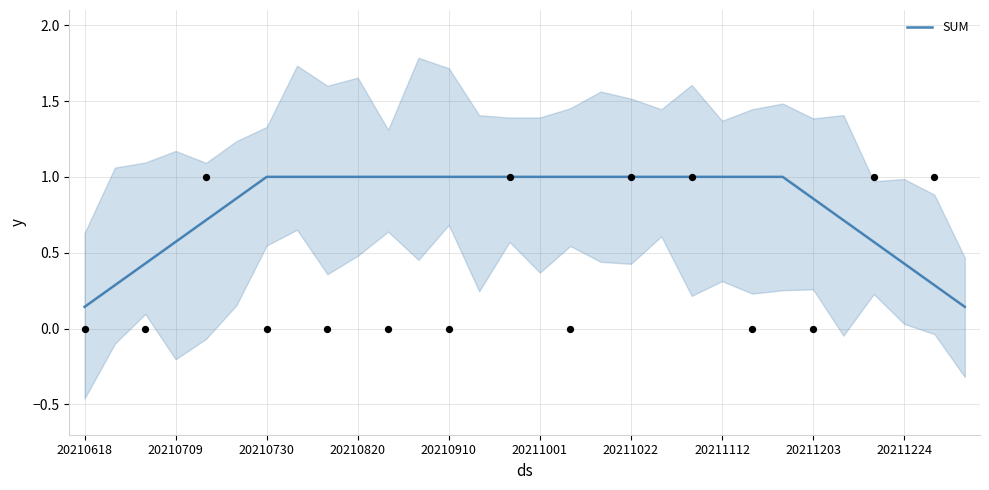

Approximately how many times larger is the value at 16 compared to 23?

1.0